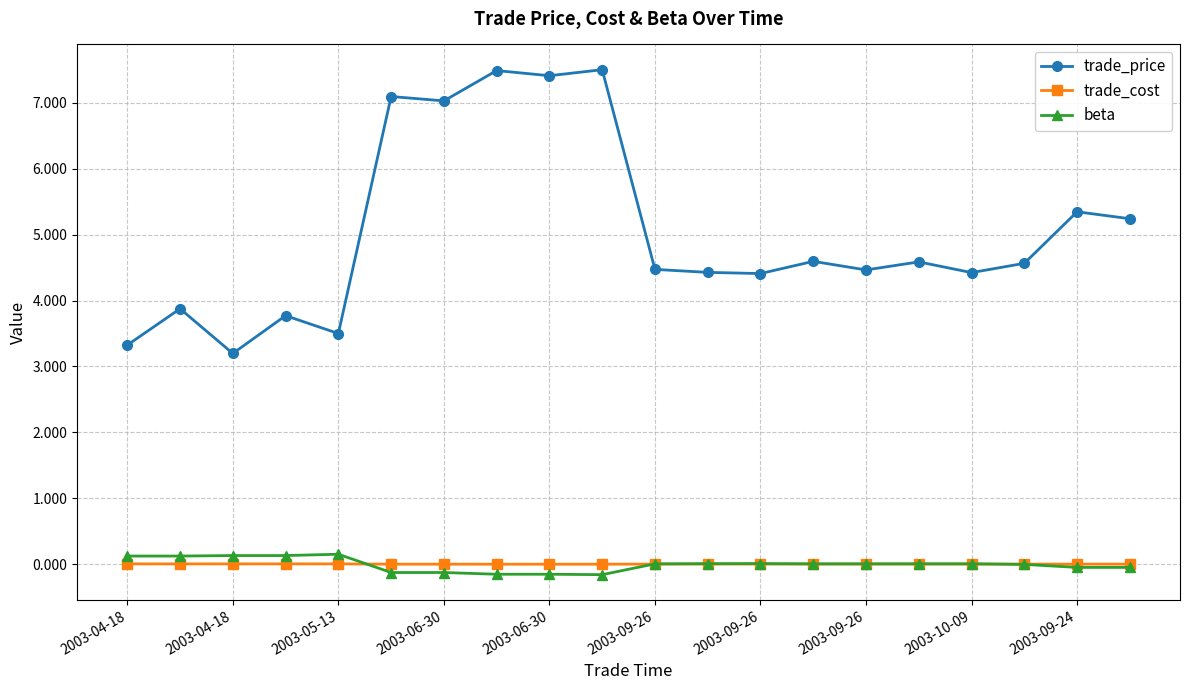

What is the value of the beta point at the 10th from the left?

-0.2